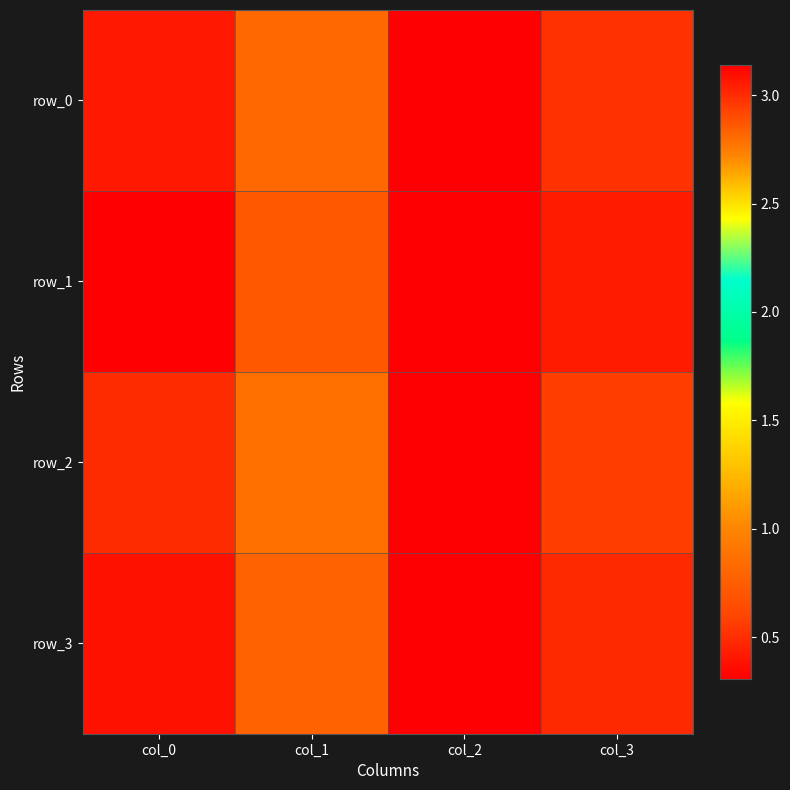

True or false: row_2 has a value of 5.0 at col_2.

False